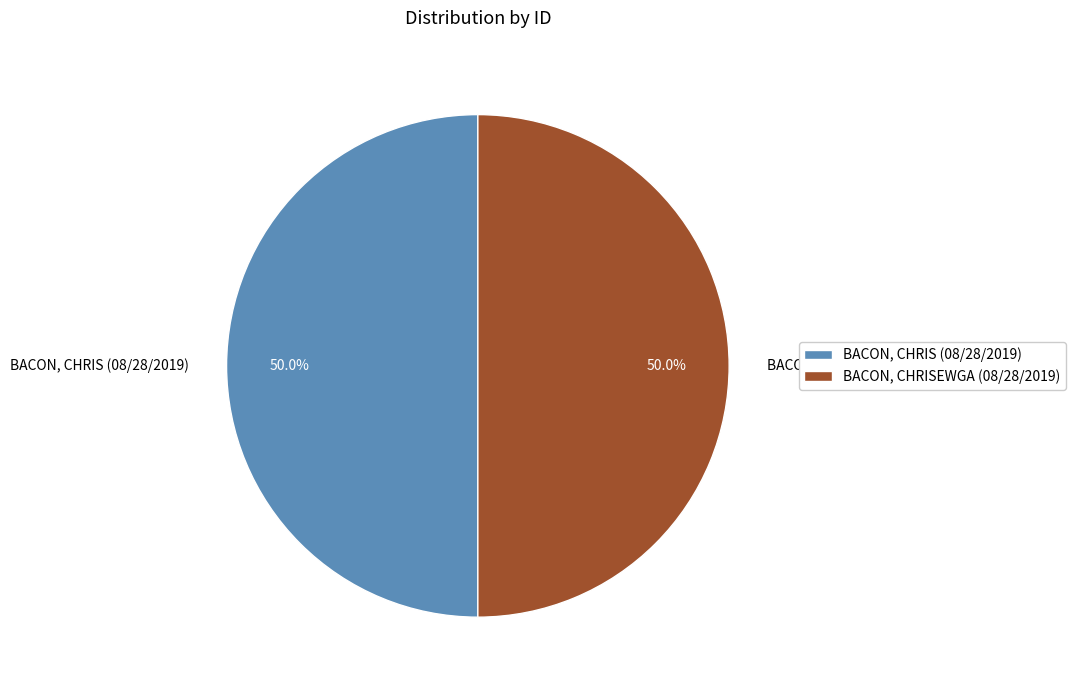

What is the total percentage of BACON, CHRIS (08/28/2019) and BACON, CHRISEWGA (08/28/2019)?

100.0%